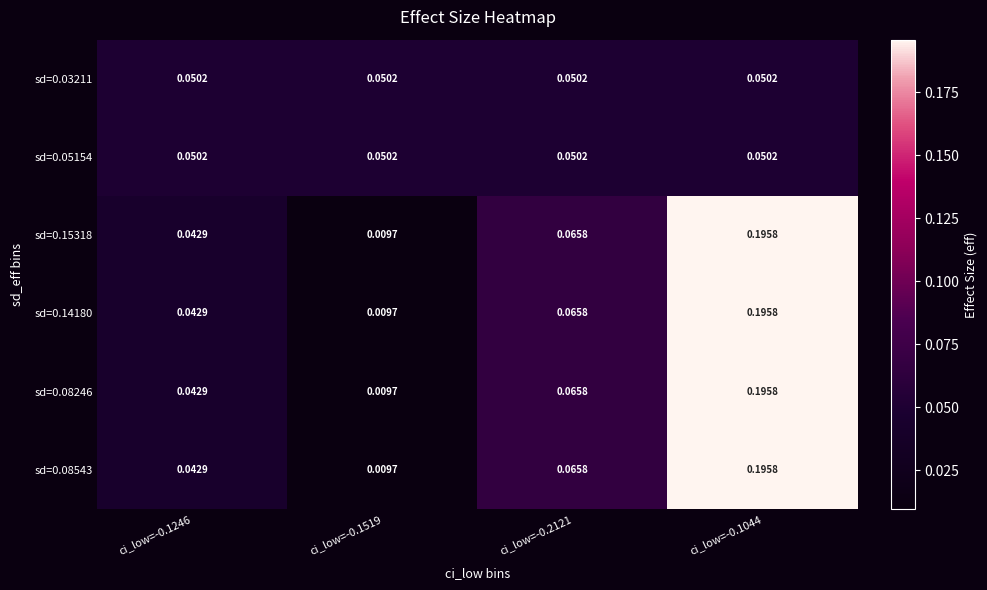

How many series are shown in this chart?

6